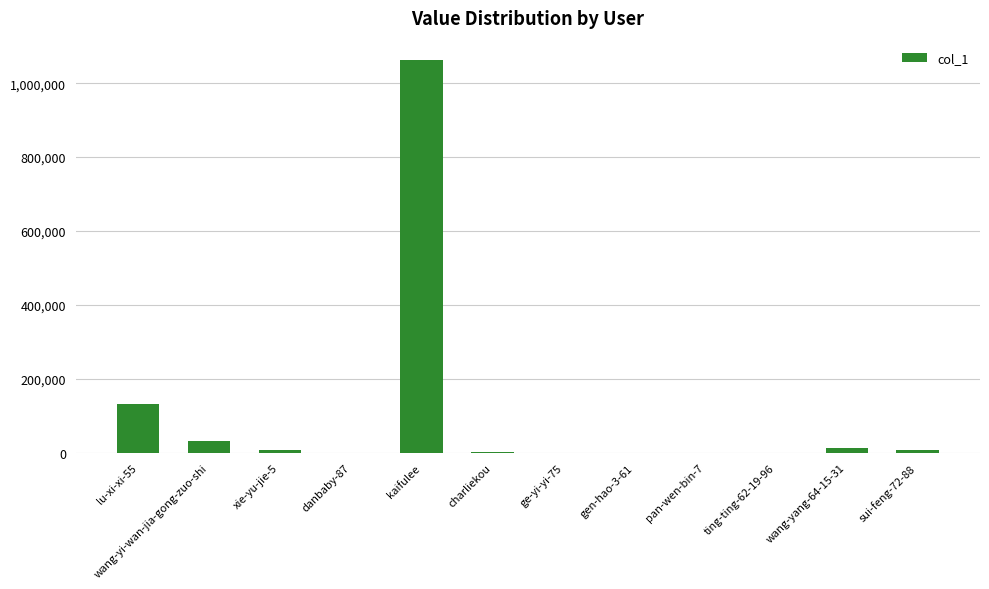

What is the average value?

104691